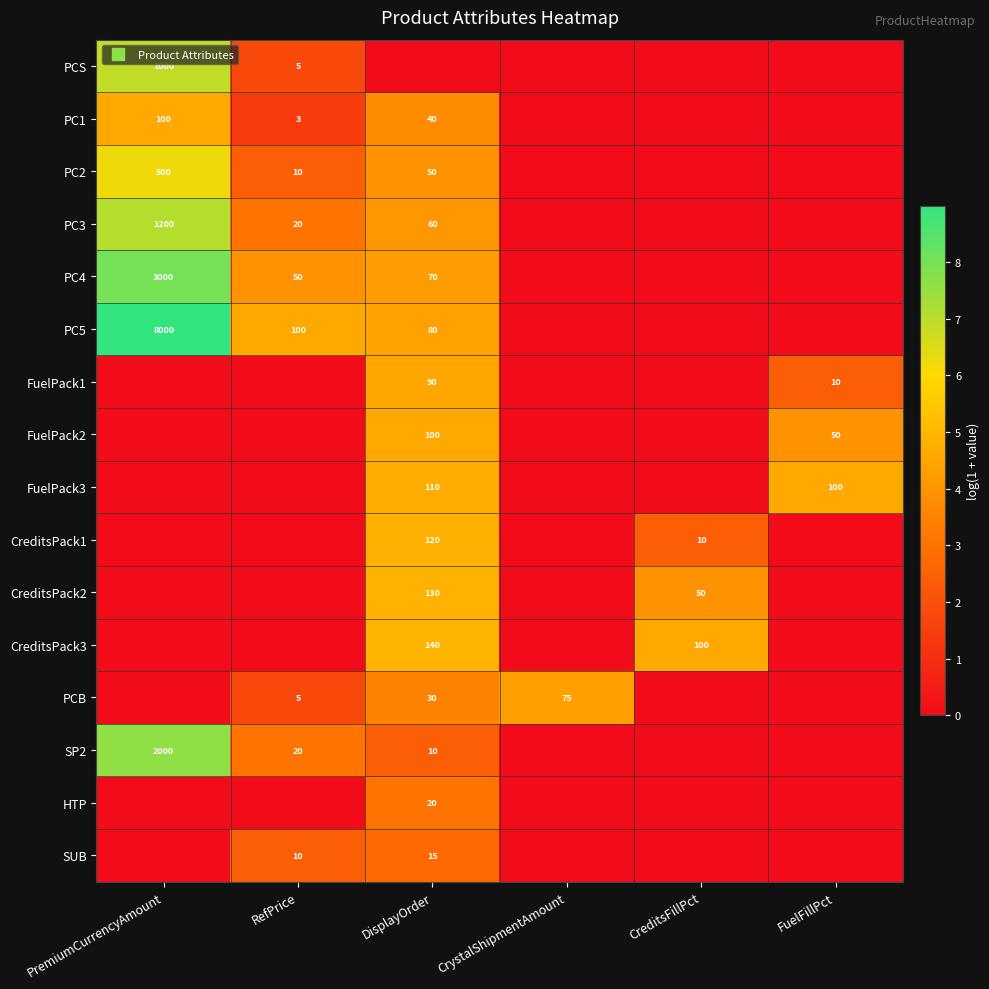

Which category has the lowest value across all series?

DisplayOrder